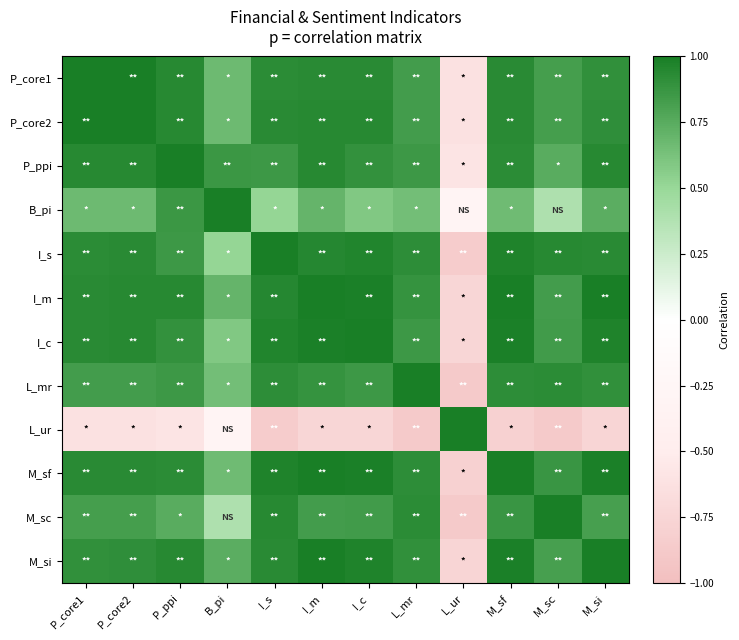

What is the spread (max minus min) of values at L_ur?

1.9